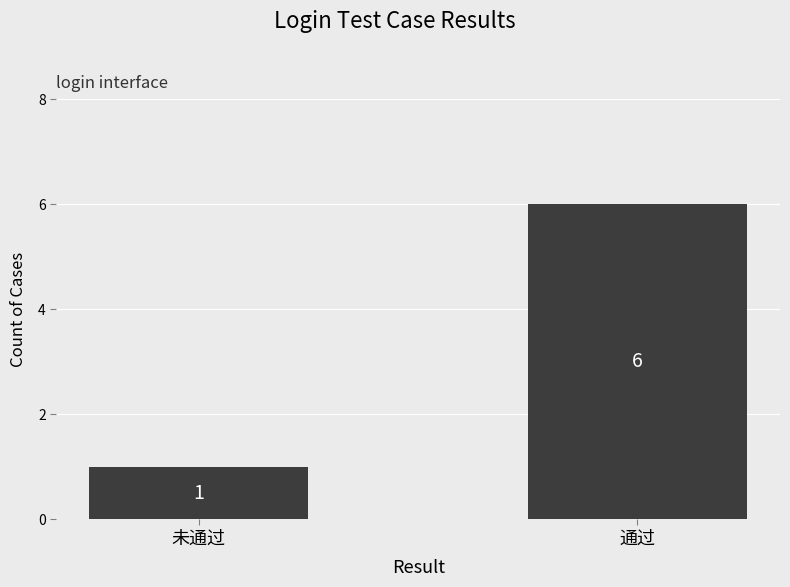

What position from the right is 通过?

1